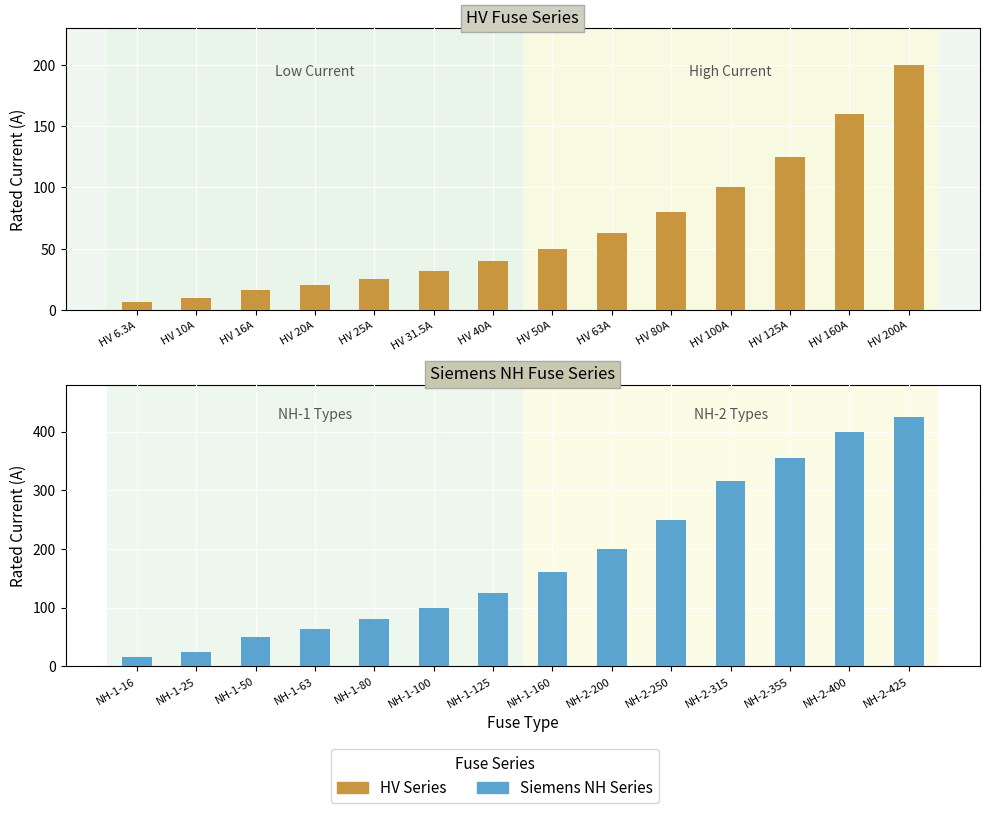

How many groups of bars are there?

14